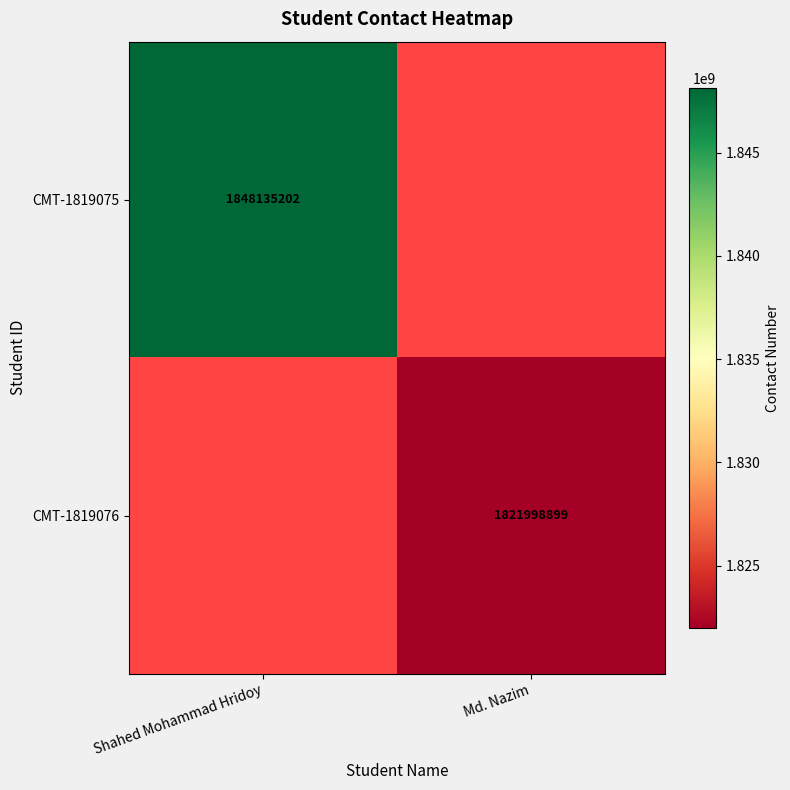

True or false: CMT-1819076 has a value of 3242135681 at Md. Nazim.

False